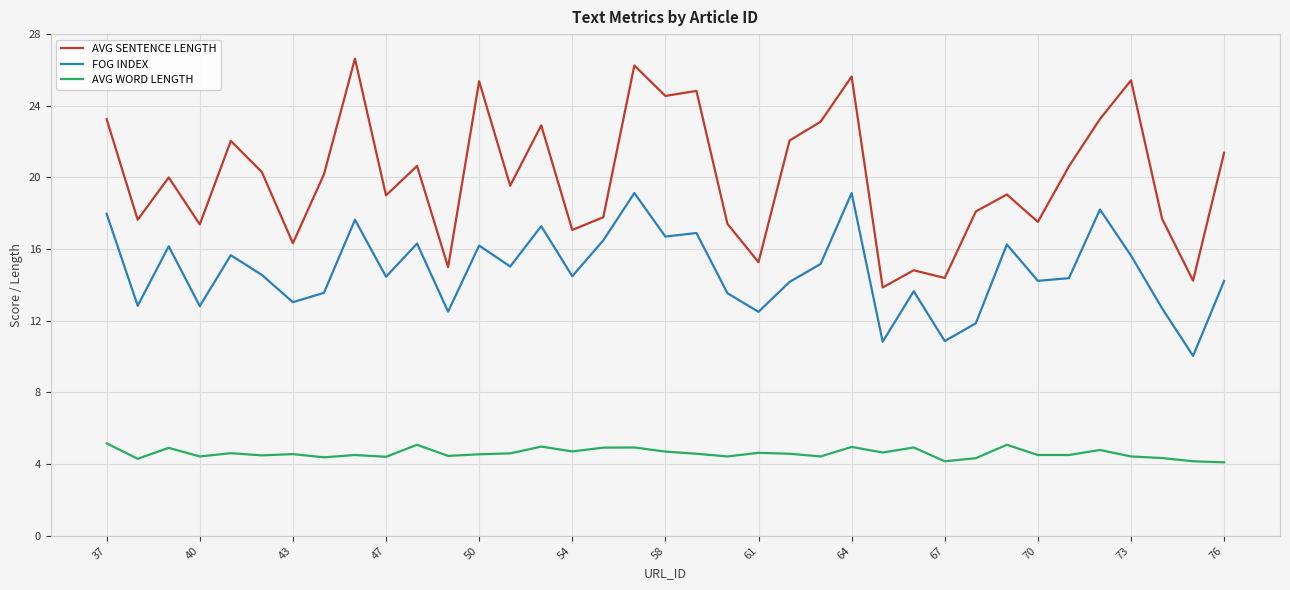

How many distinct data groups are displayed?

3